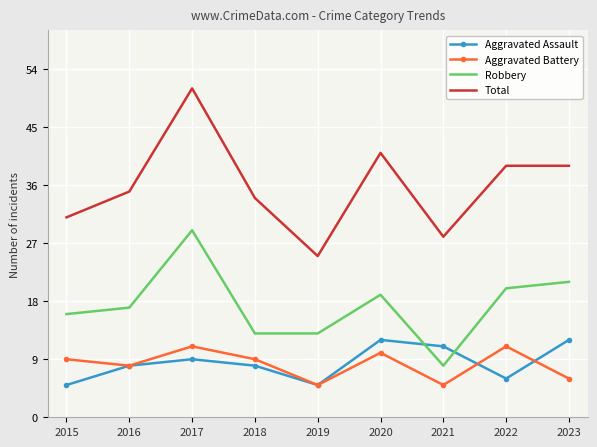

How many interior local valleys does the Aggravated Battery series have?

3